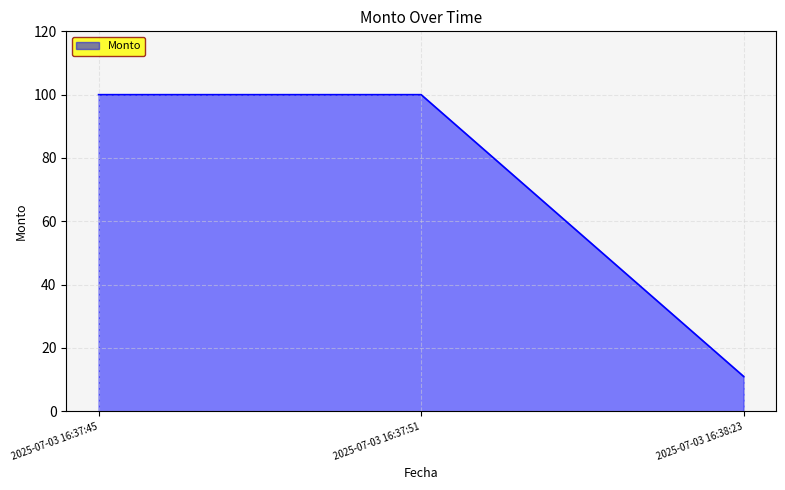

How many values are below 100?

1